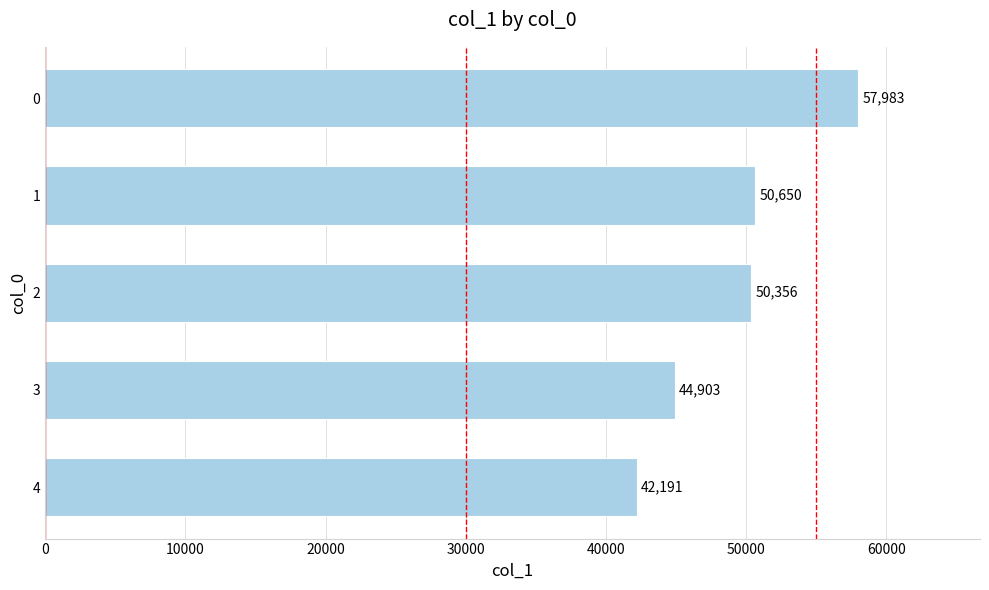

How many distinct data groups are displayed?

1